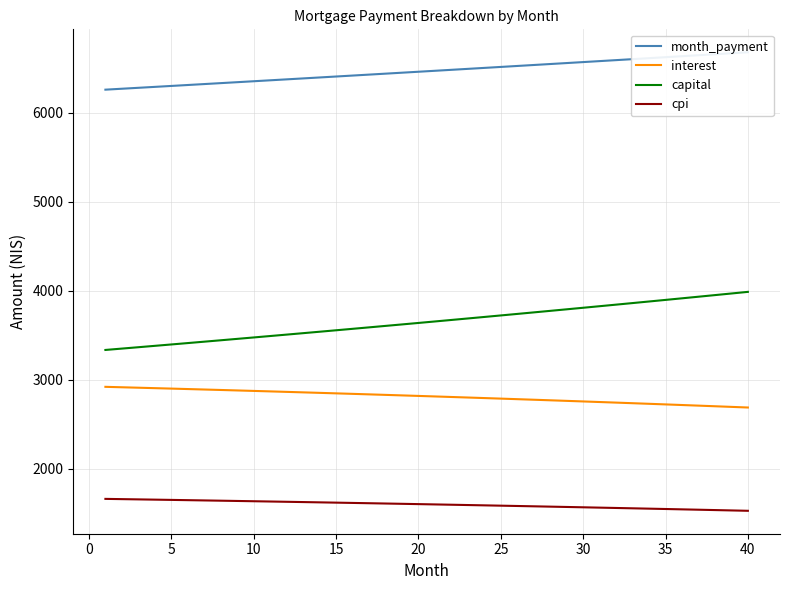

True or false: cpi and capital cross at least once.

False